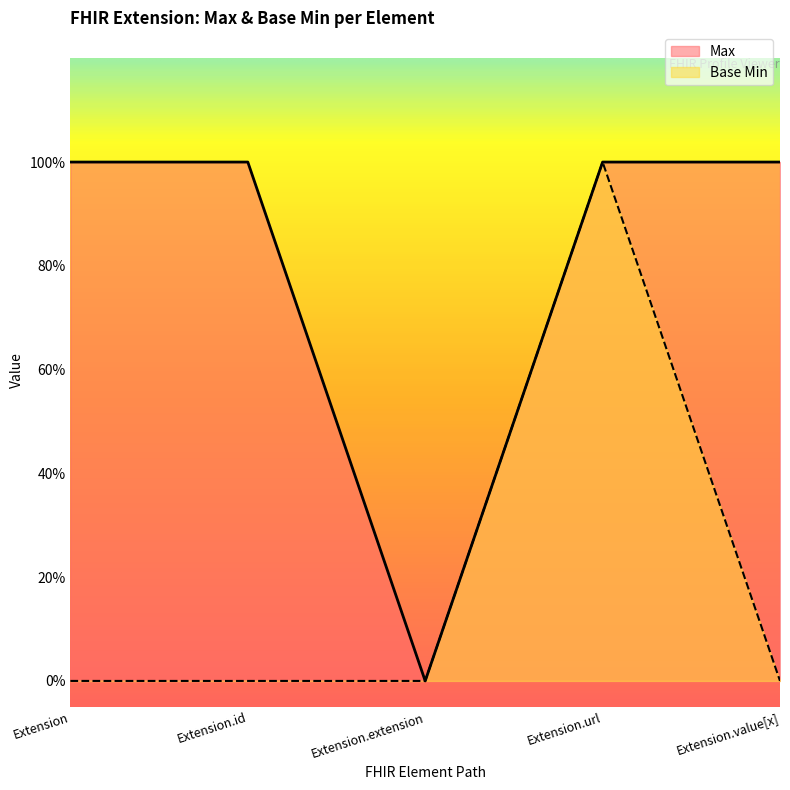

What position from the right is Extension.extension?

3